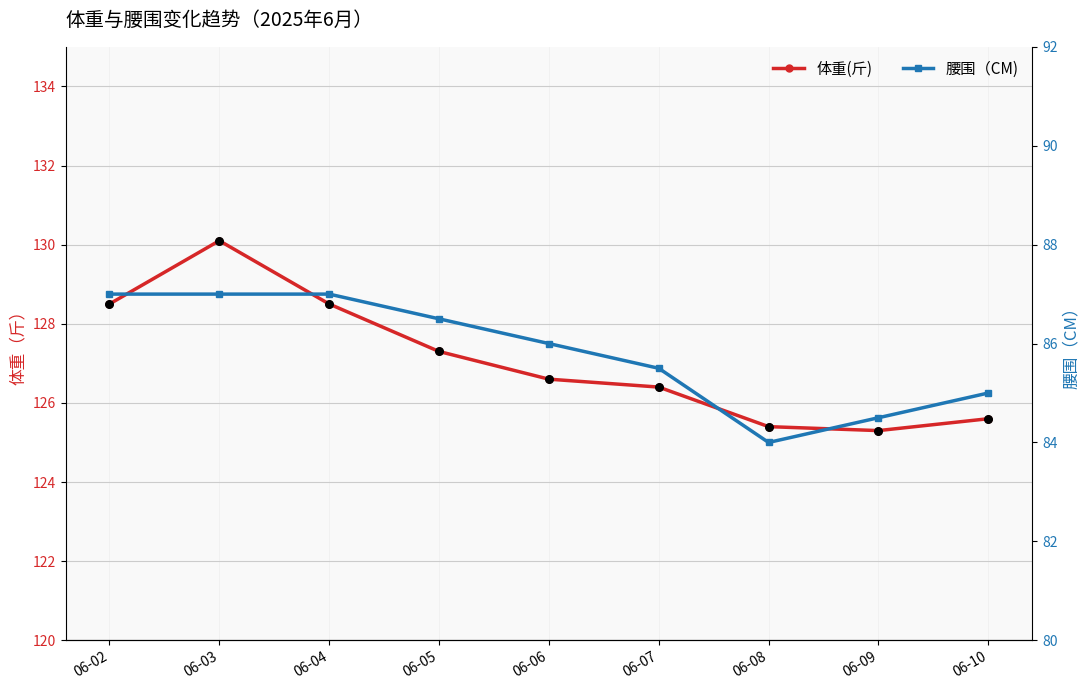

At which category is the sum across all series the highest?

06-03